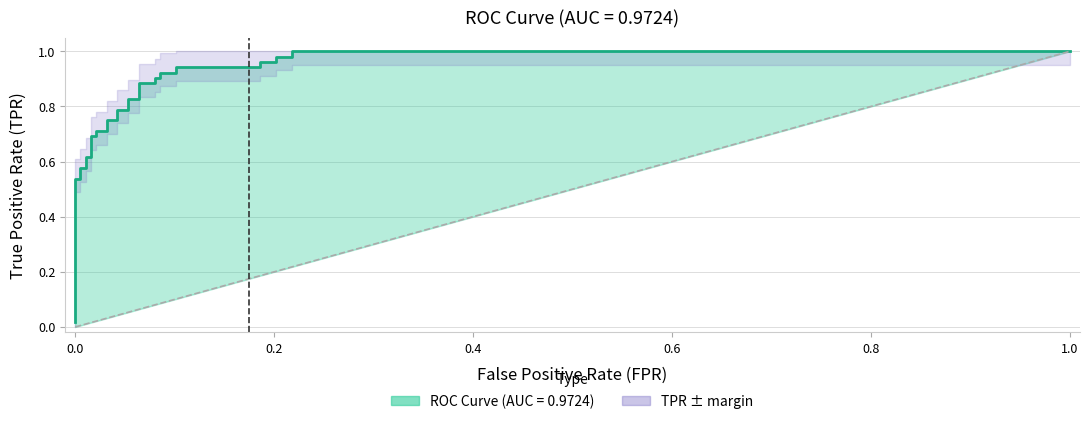

True or false: there are more than 2 points higher than both neighbors.

False